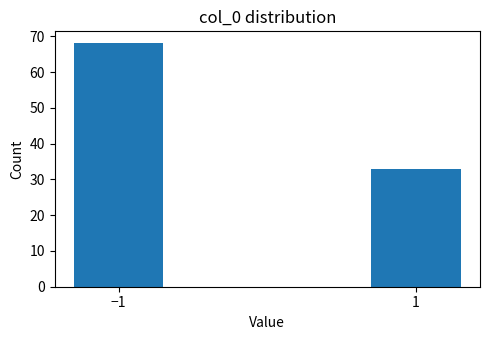

Reading left to right, transcribe all the data shown in this chart.

68	33